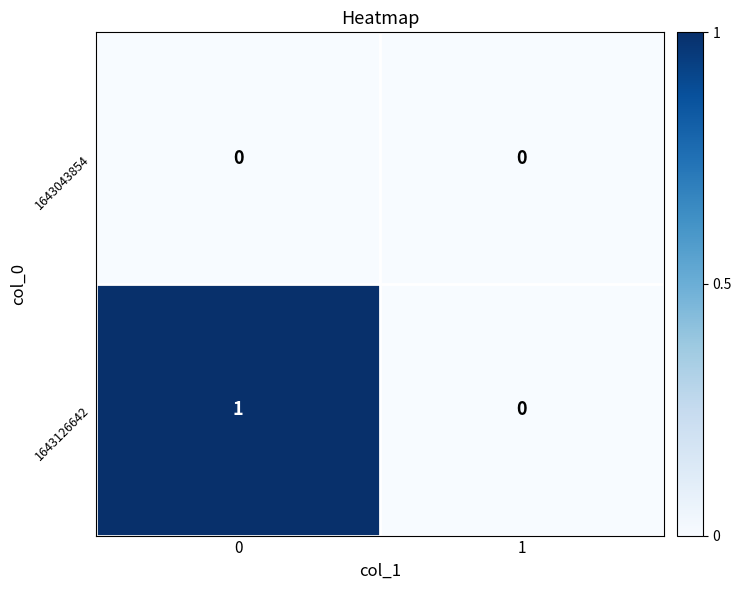

Is it true that 1643126642 equals 1 at 0?

True